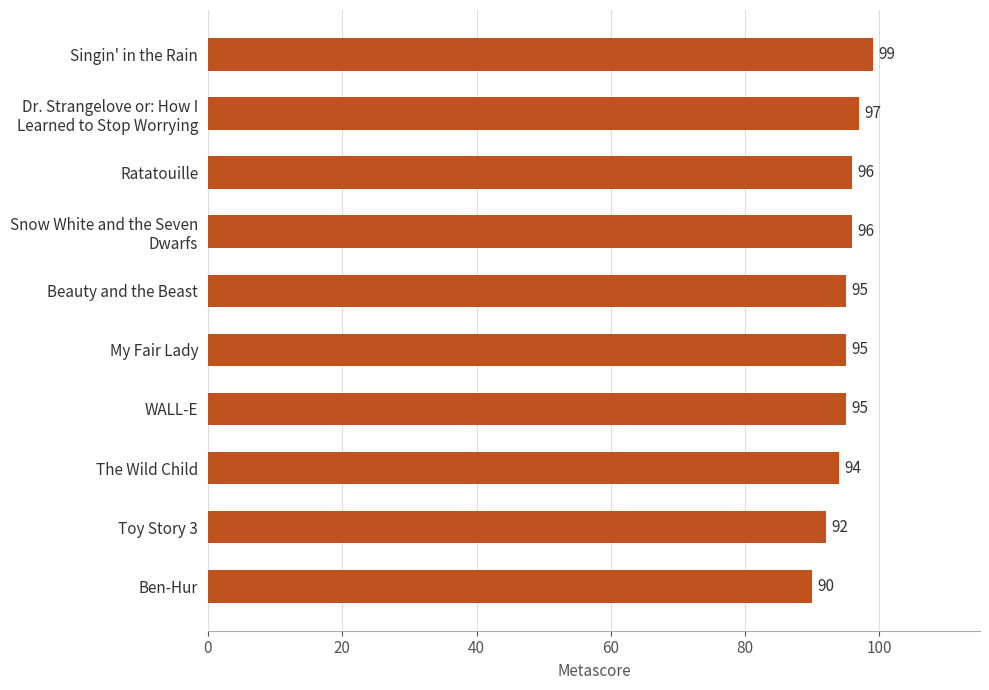

Does the chart contain any negative values?

No